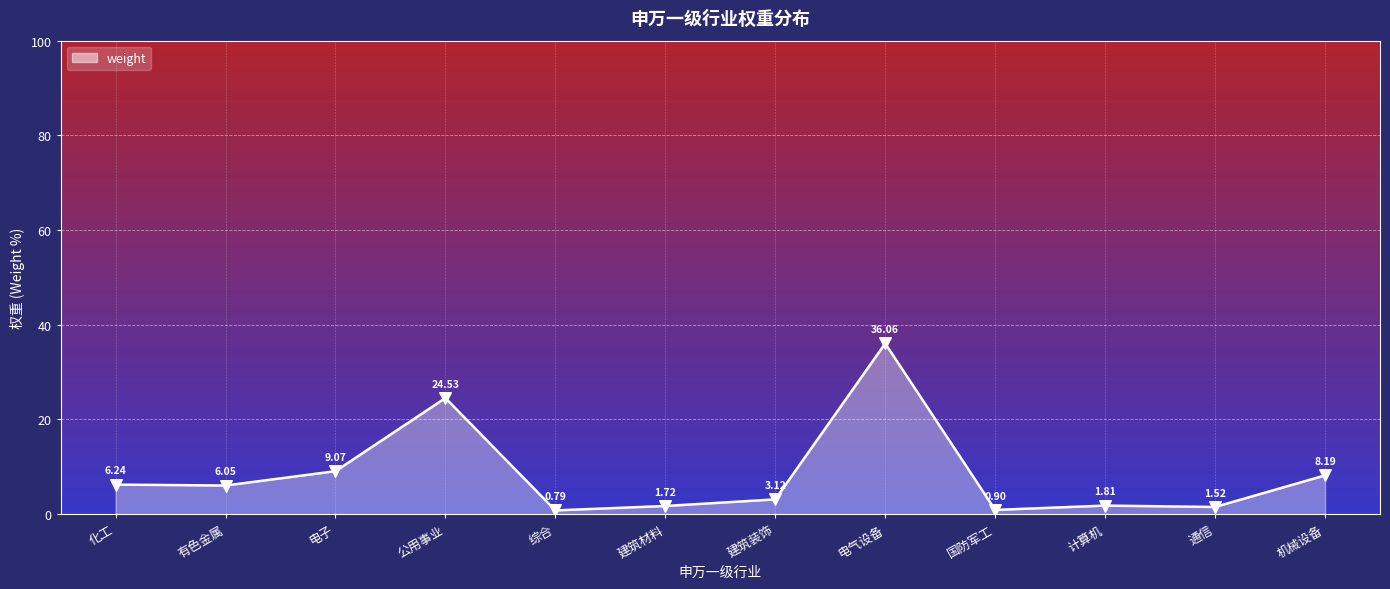

What is the change in value from 有色金属 to 机械设备?

+2.1